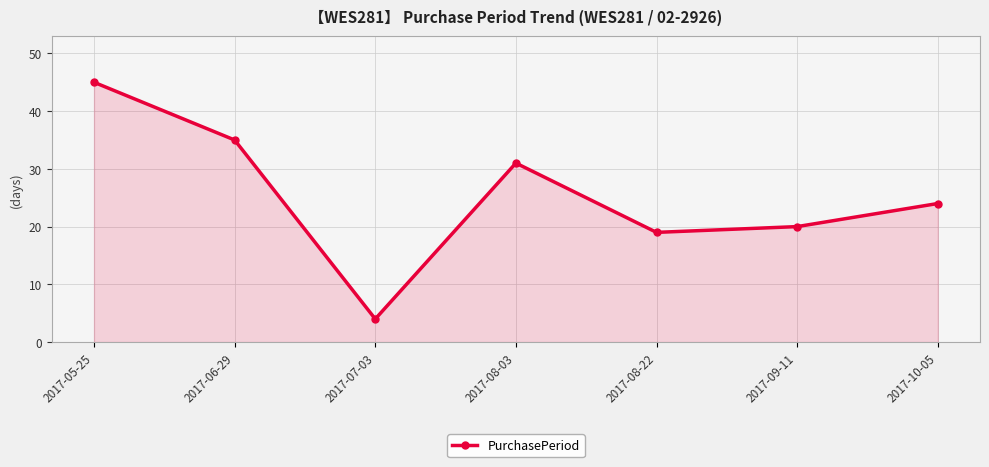

True or false: the data shows 4 at 2017-07-03.

True